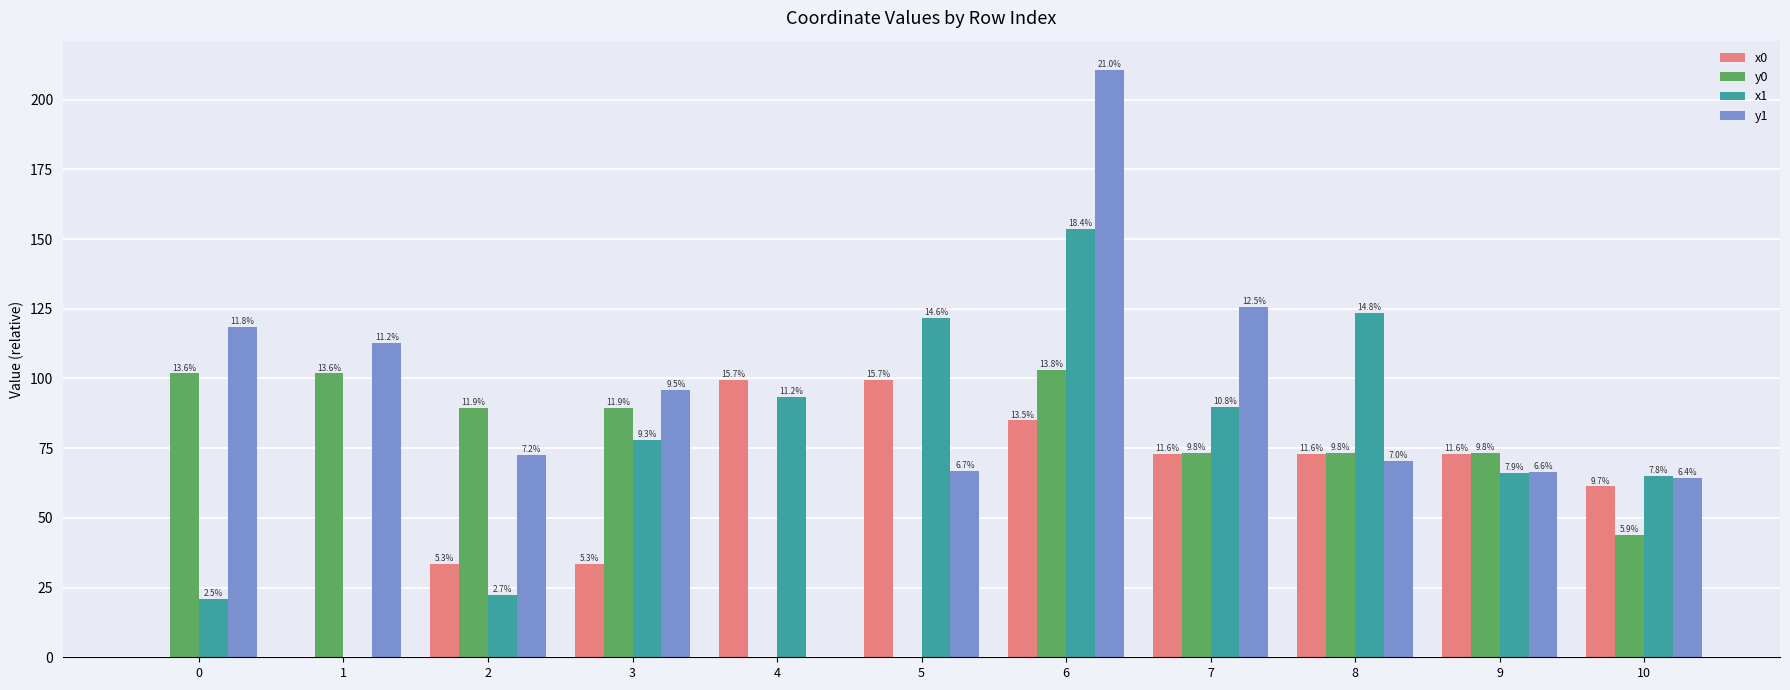

Rank the series by their maximum value, from lowest to highest.

x0, y0, x1, y1